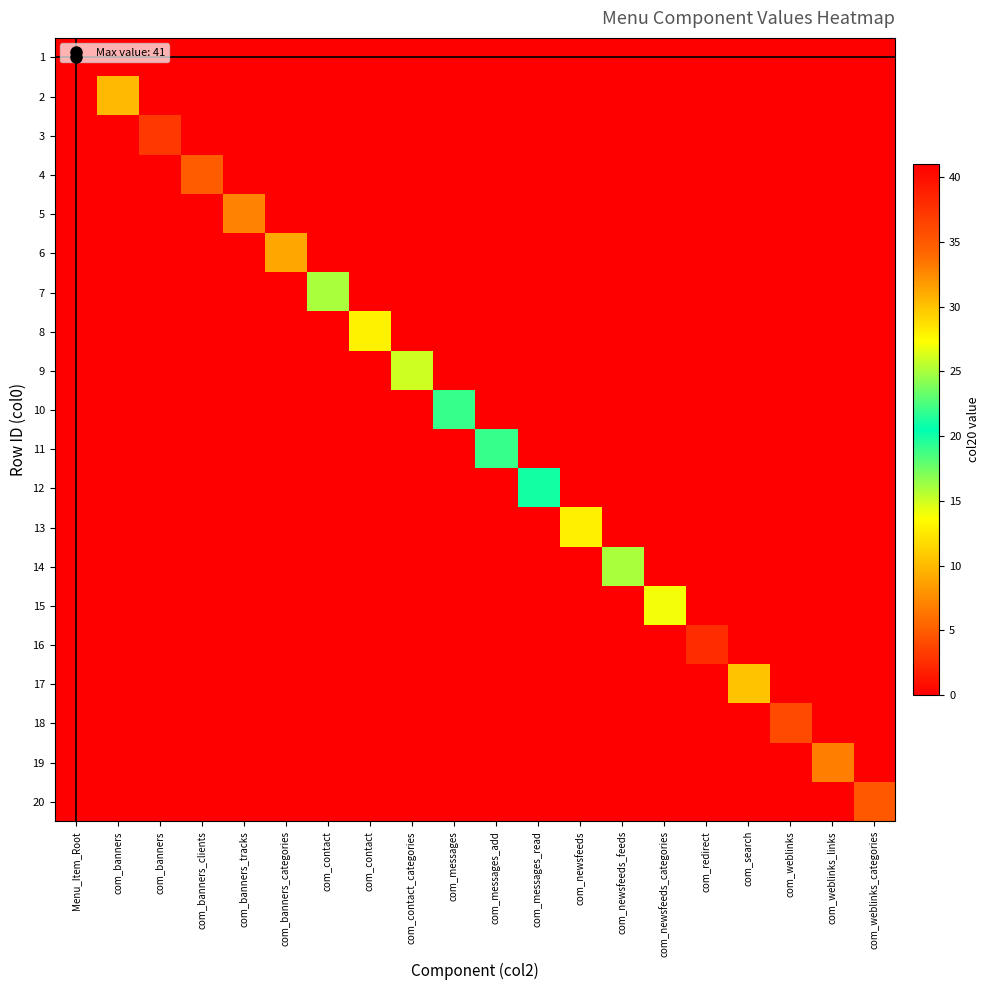

Which has a higher value, com_banners_clients or com_messages?

com_banners_clients